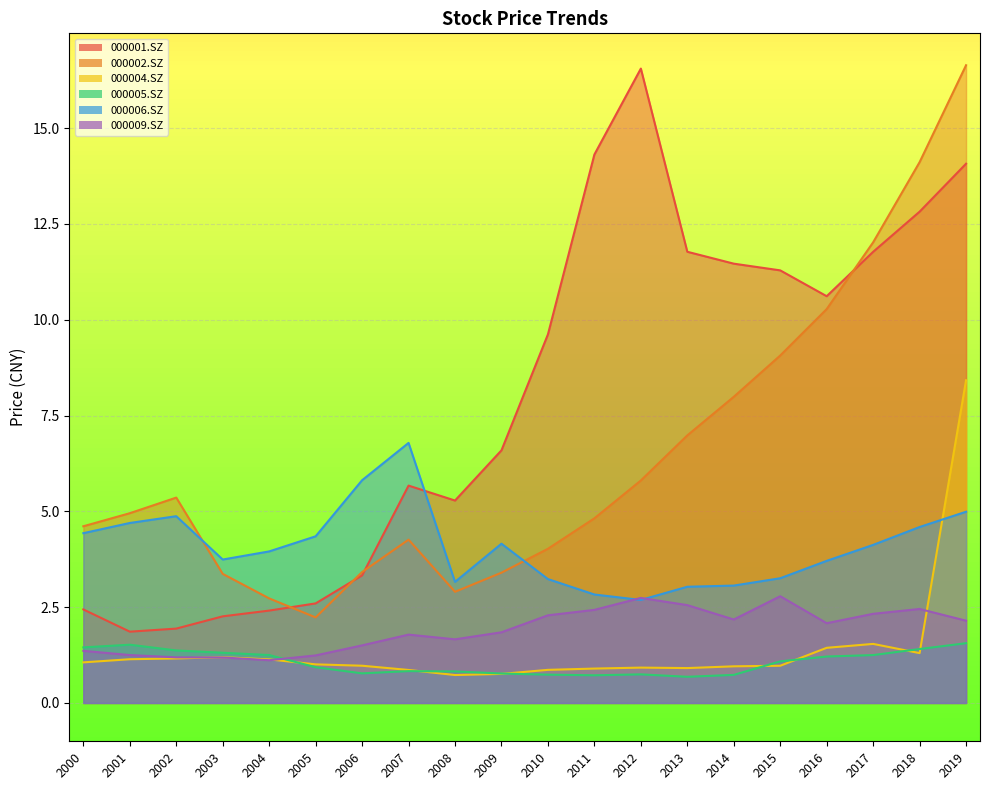

True or false: 000001.SZ and 000004.SZ intersect in this chart.

False